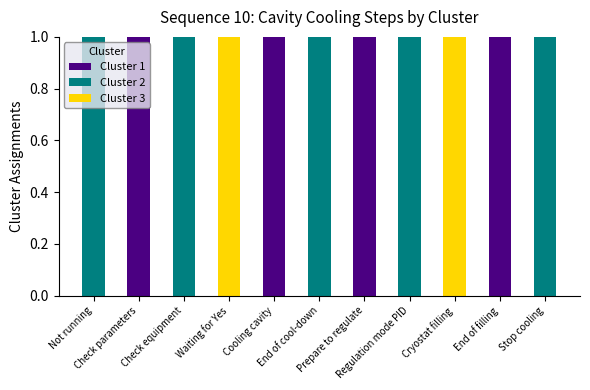

Between End of filling and Check equipment, which is larger?

End of filling